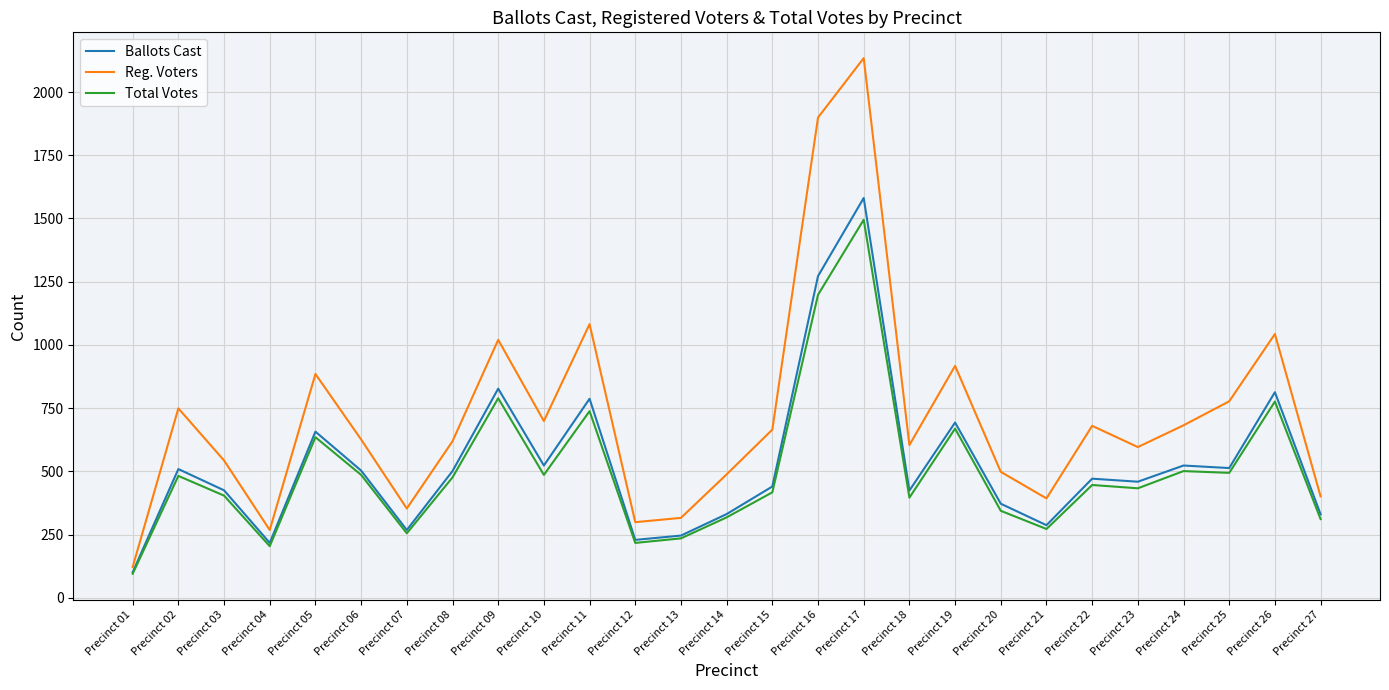

Which series changed the most between Precinct 11 and Precinct 23?

Reg. Voters